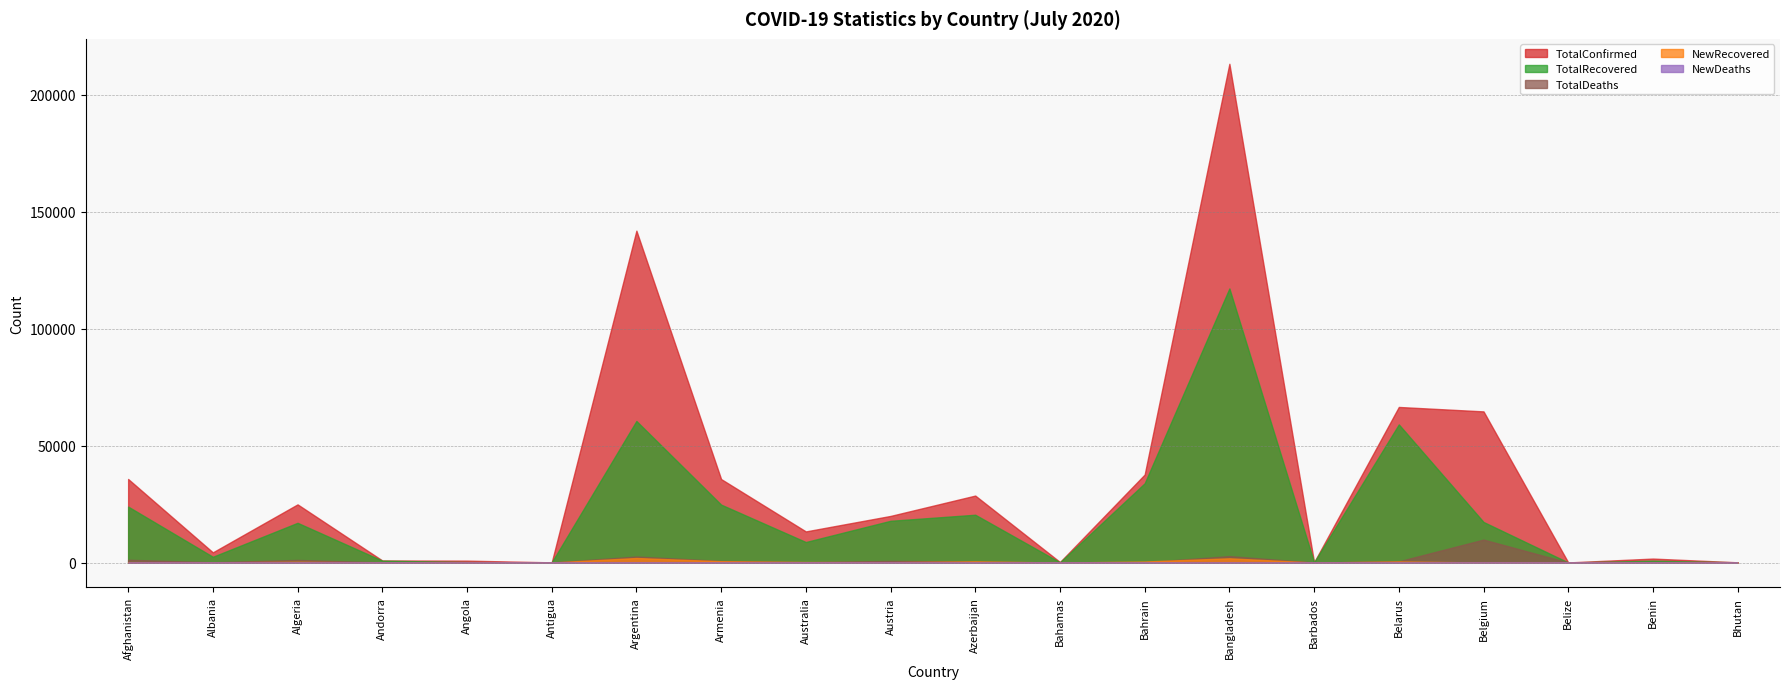

Reading right to left, list all the values displayed in this chart.

TotalConfirmed: 92	1690	43	64627	66521	106	213254	37637	219	28633	19929	13302	35693	141900	76	812	889	24872	4358	35727
TotalRecovered: 83	782	23	17347	59061	94	117202	33894	91	20443	17849	8770	24766	60531	58	221	803	16983	2463	23924
TotalDeaths: 0	34	2	9808	513	7	2751	130	11	385	711	133	678	2588	3	33	52	1111	120	1190
NewRecovered: 0	0	1	17	469	3	1805	439	0	504	133	225	560	1933	1	0	0	337	66	183
NewDeaths: 0	3	0	3	6	0	42	1	0	9	1	5	16	98	0	3	0	11	3	4